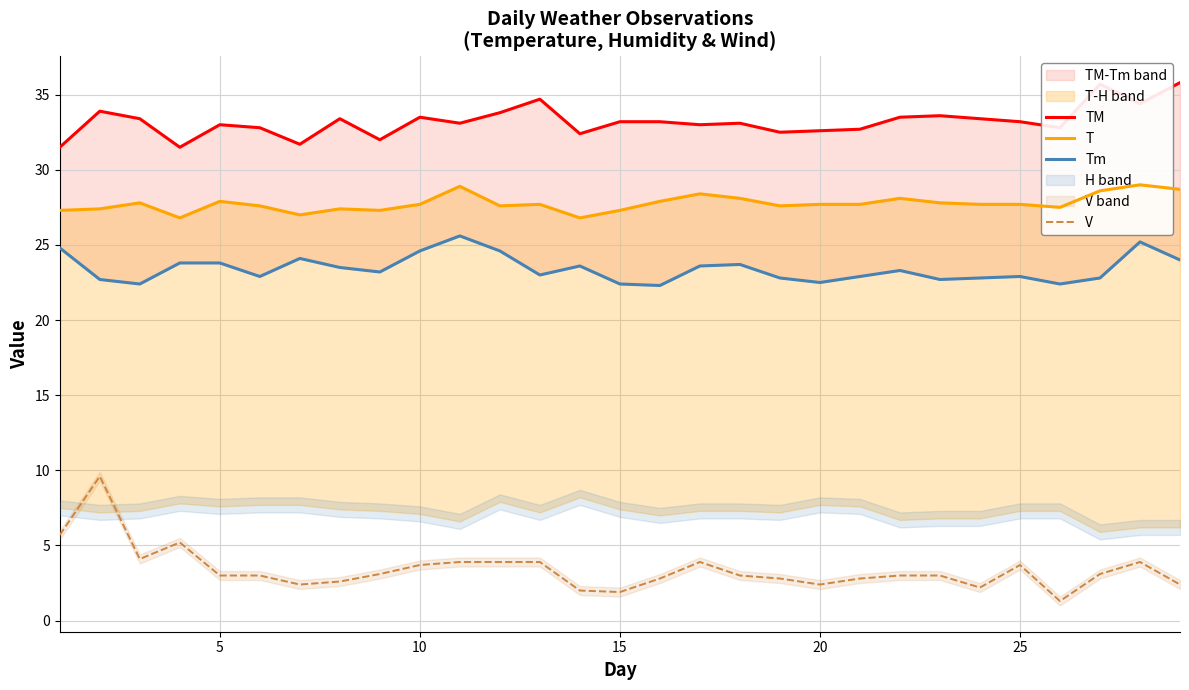

Is it true that V equals 6.5 at 10?

False